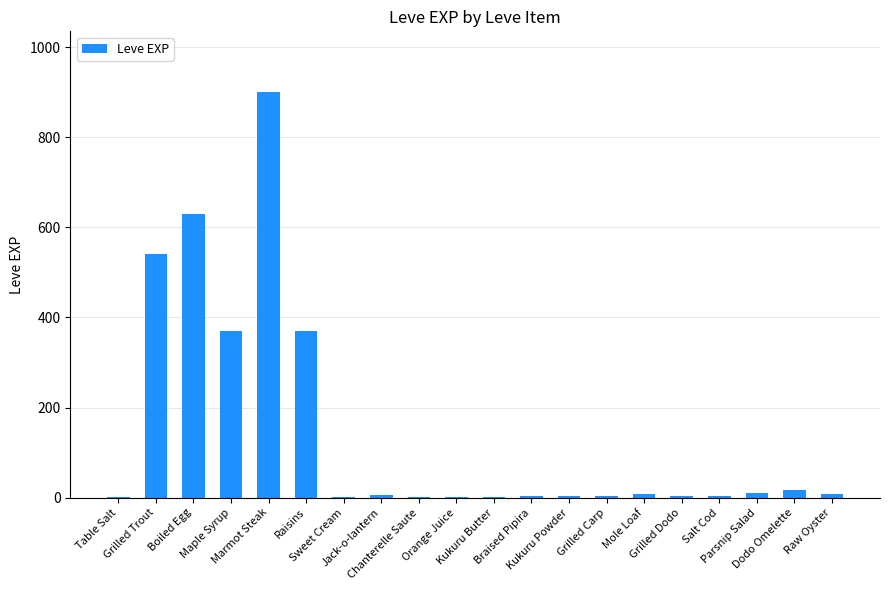

What is the maximum value shown in the chart?

900